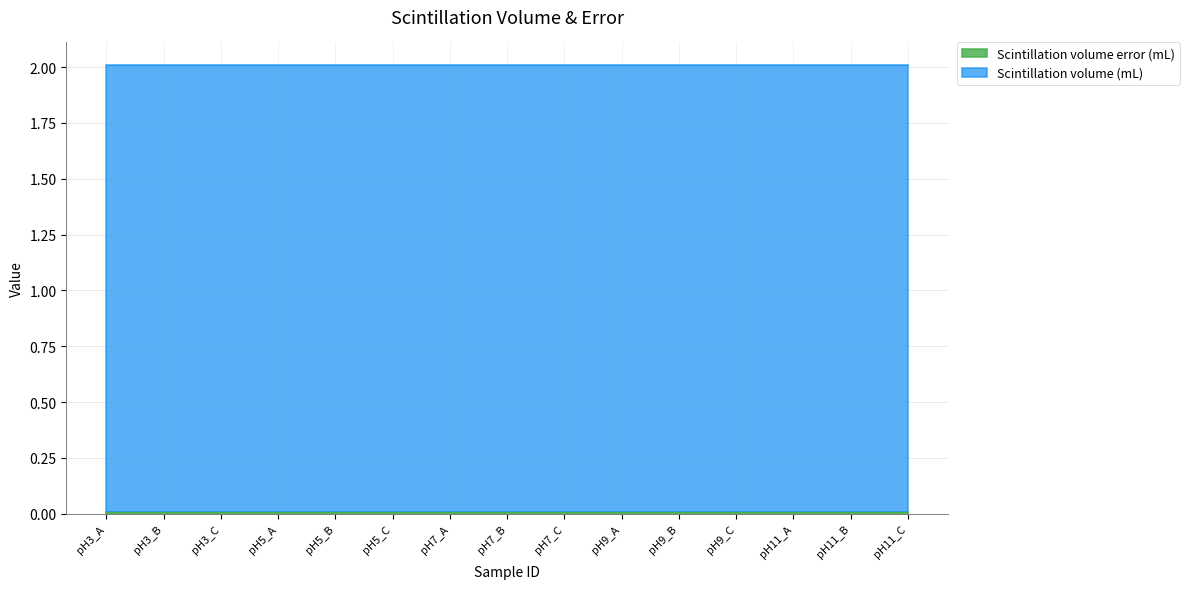

What is the greatest value displayed?

2.0